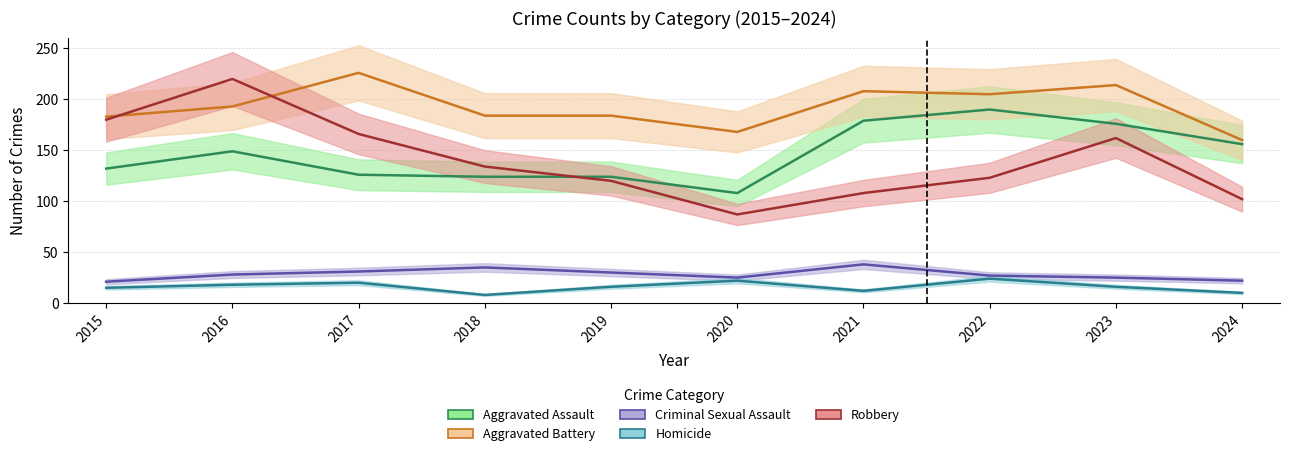

Reading right to left, transcribe all the data shown in this chart.

Aggravated Assault: 2024=156	2023=176	2022=190	2021=179	2020=108	2019=124	2018=124	2017=126	2016=149	2015=132
Aggravated Battery: 2024=160	2023=214	2022=205	2021=208	2020=168	2019=184	2018=184	2017=226	2016=193	2015=183
Criminal Sexual Assault: 2024=22	2023=25	2022=27	2021=38	2020=25	2019=30	2018=35	2017=31	2016=28	2015=21
Homicide: 2024=10	2023=16	2022=24	2021=12	2020=22	2019=16	2018=8	2017=20	2016=18	2015=15
Robbery: 2024=102	2023=162	2022=123	2021=108	2020=87	2019=120	2018=134	2017=166	2016=220	2015=180